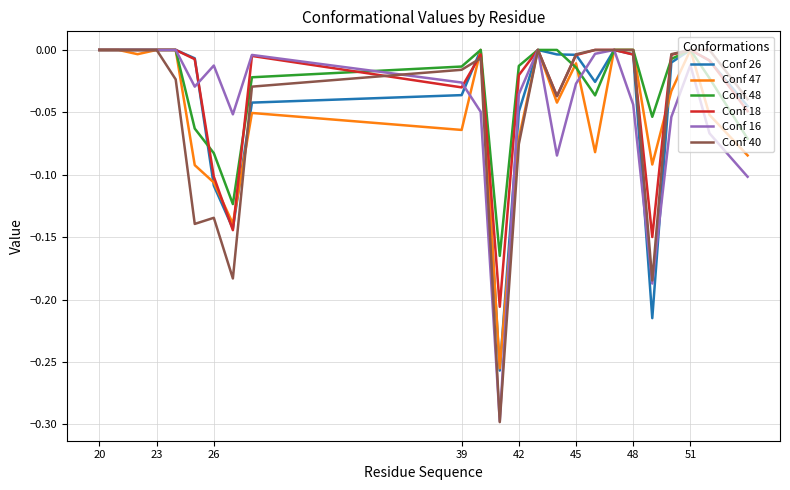

Which series has the widest spread of values?

Conf 40